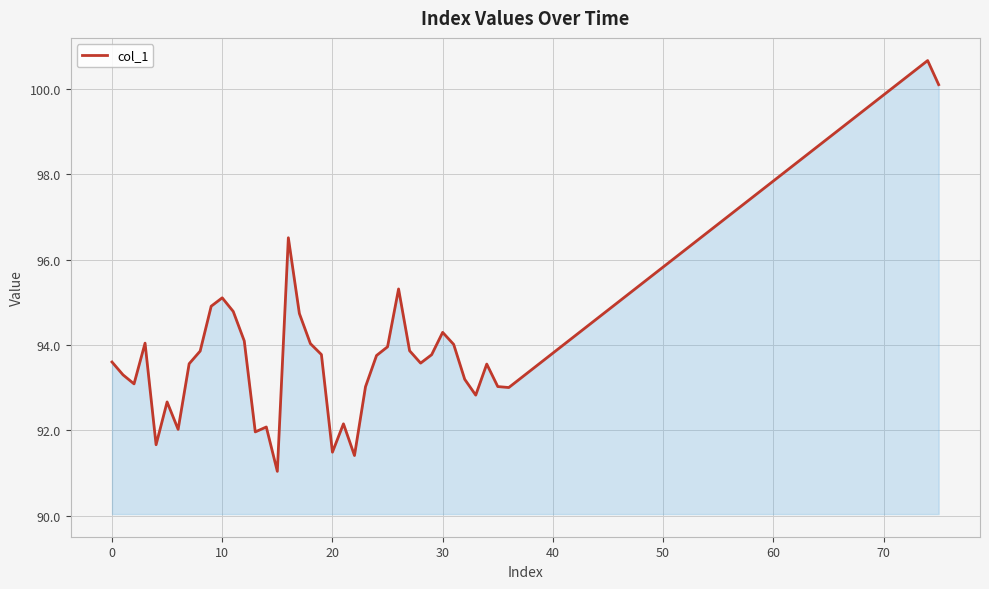

What is the minimum value shown in the chart?

91.0